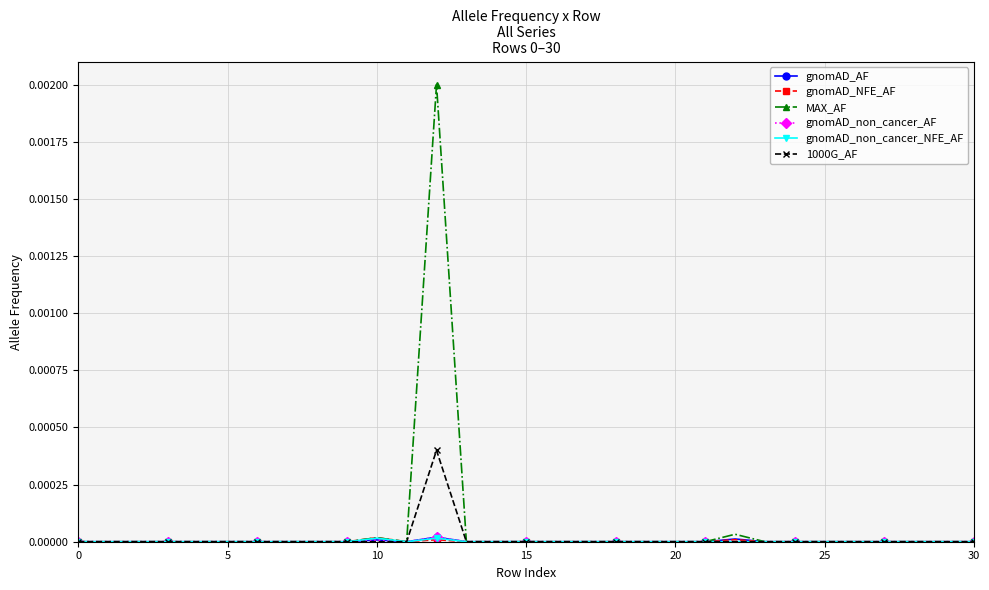

Which series has the widest spread of values?

MAX_AF